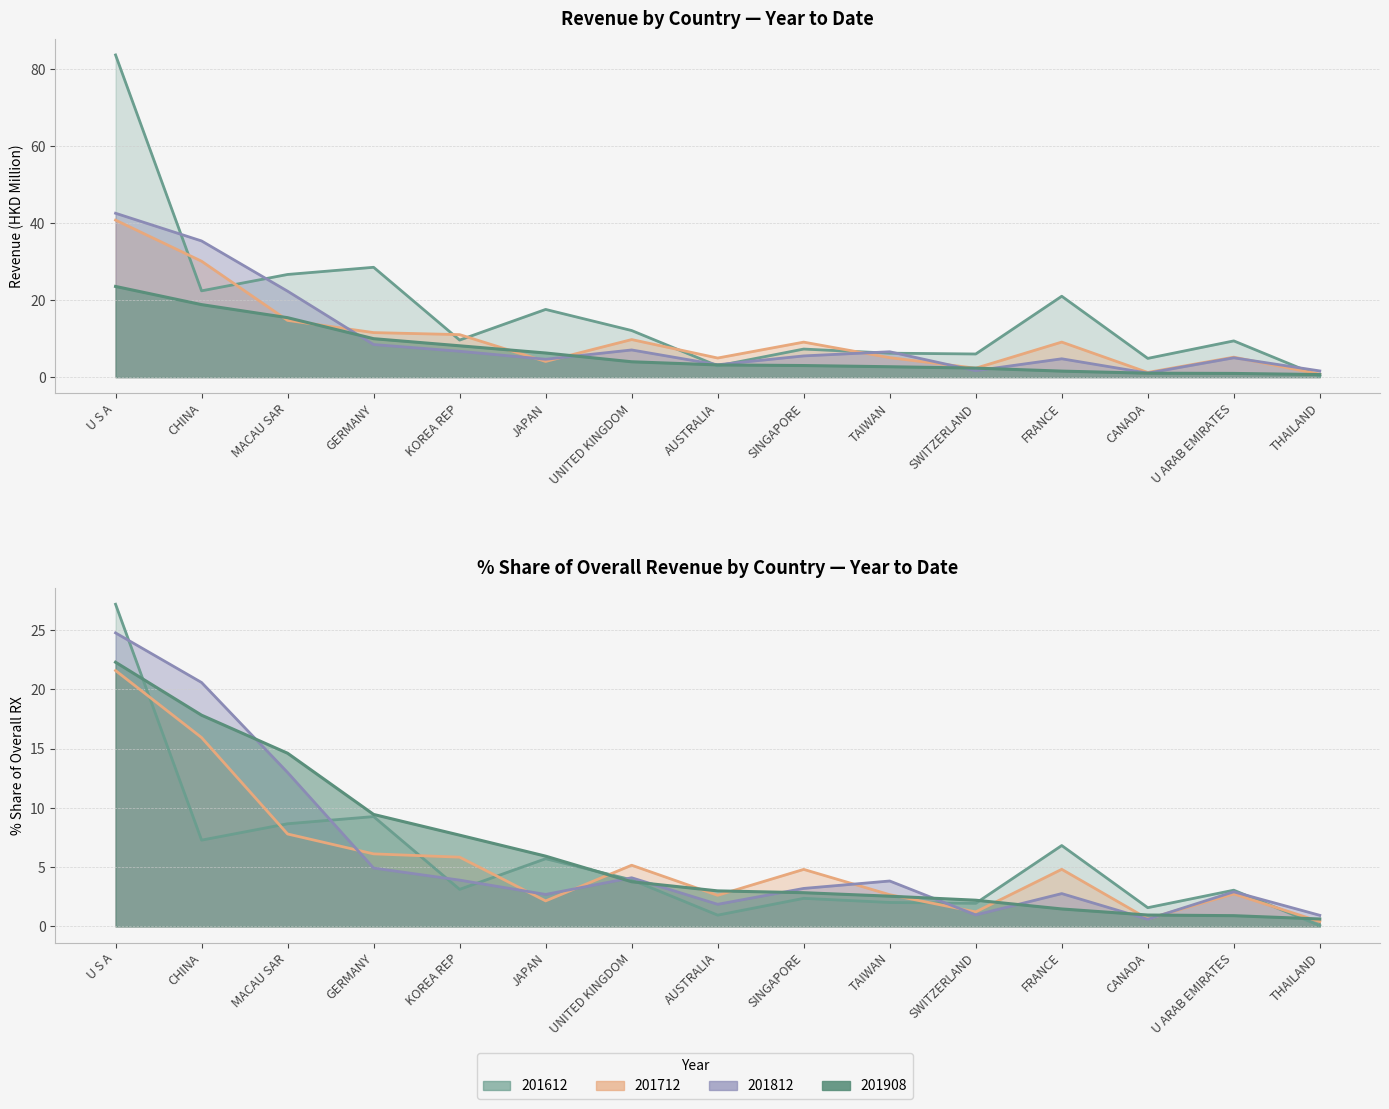

Is the value of 201612 at U S A greater than the value of 201908 at GERMANY?

Yes